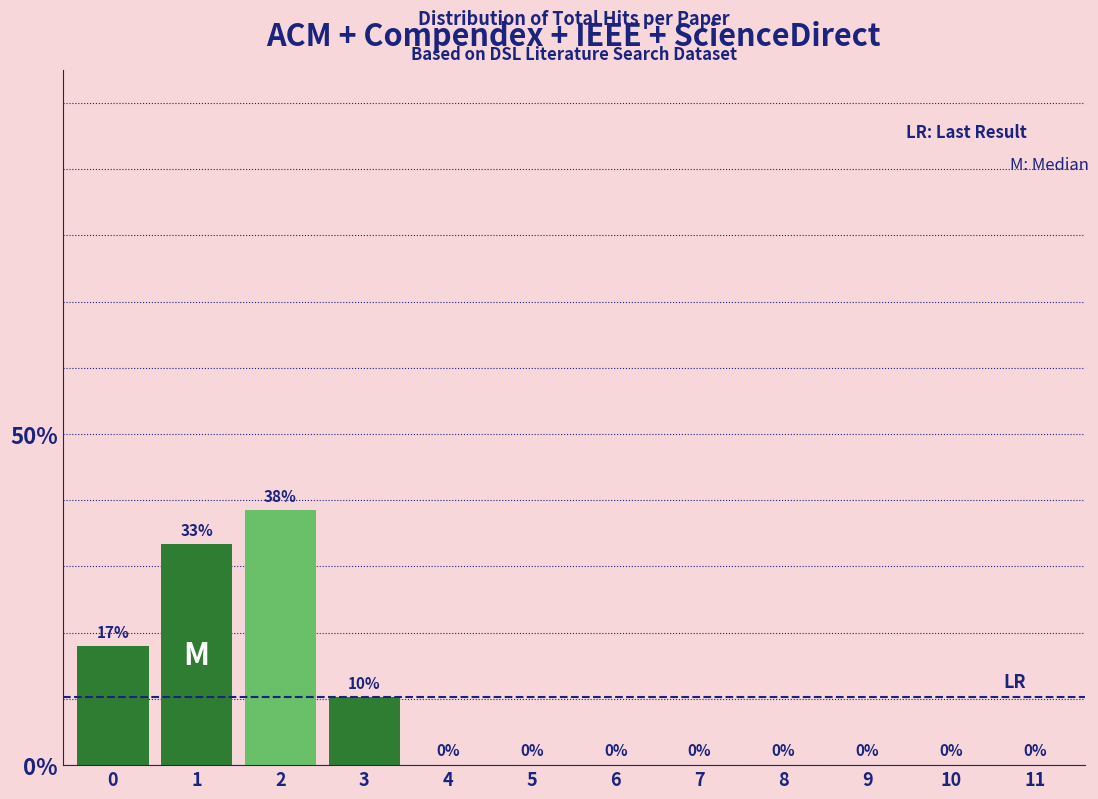

Are the bars horizontal?

No